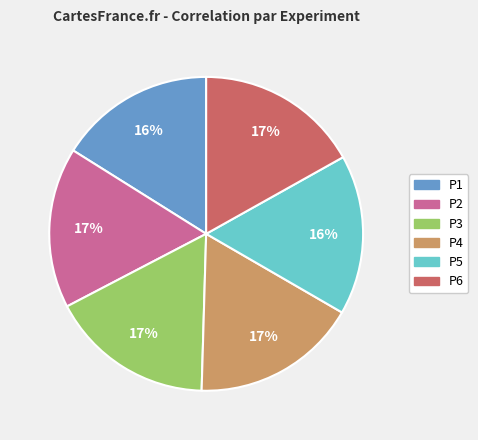

What percentage is the P2 slice, to the nearest percent?

17%